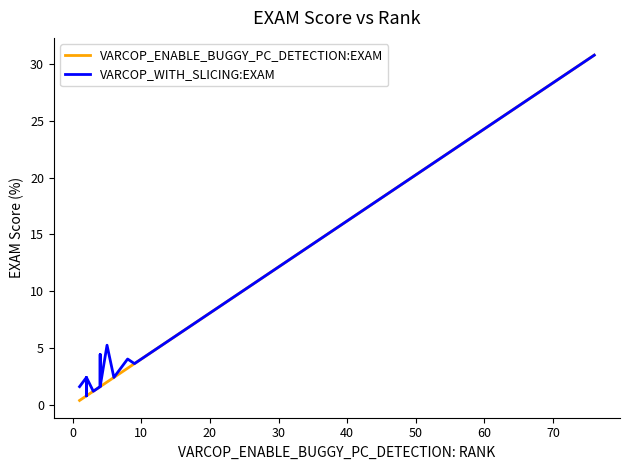

What is the difference between the maximum and second lowest values in the VARCOP_ENABLE_BUGGY_PC_DETECTION:EXAM series?

30.4